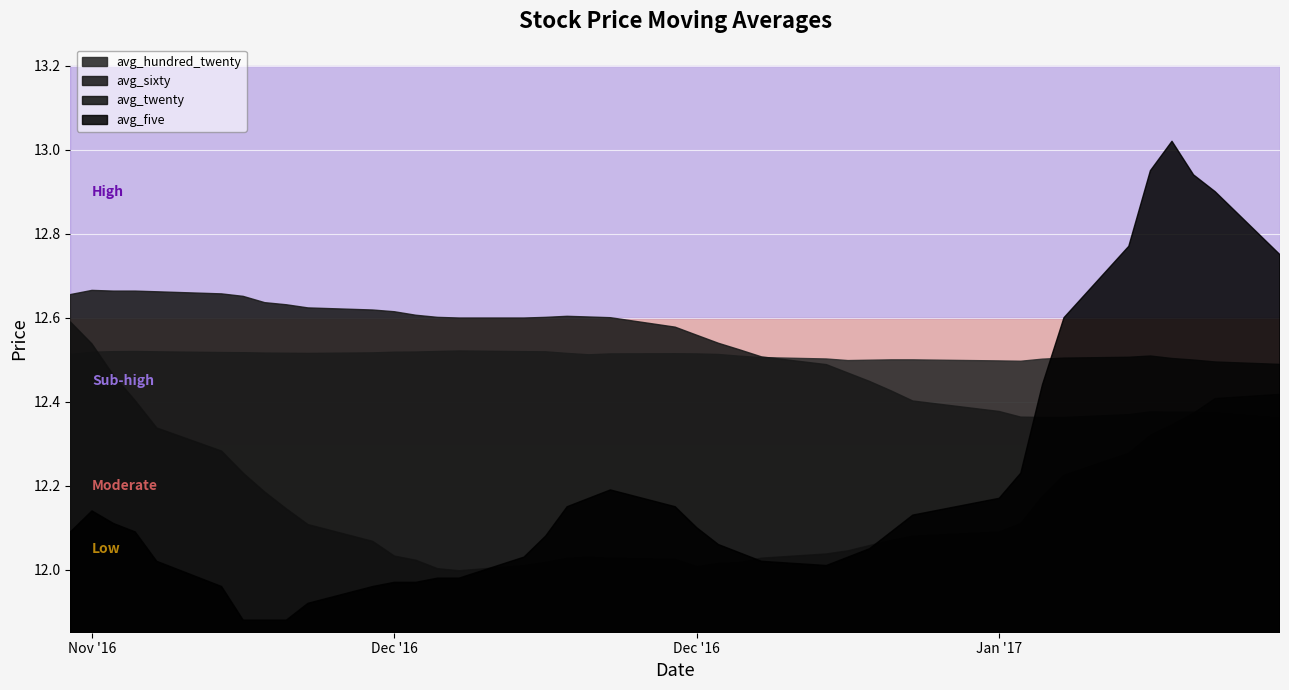

What is the maximum value for avg_five?

13.0